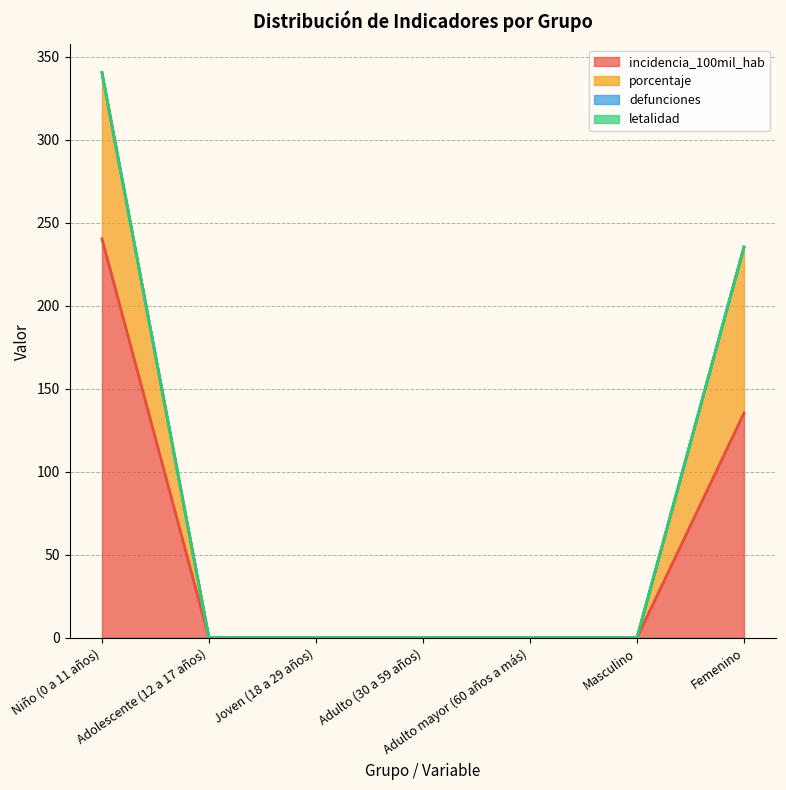

Which series has the widest spread of values?

incidencia_100mil_hab